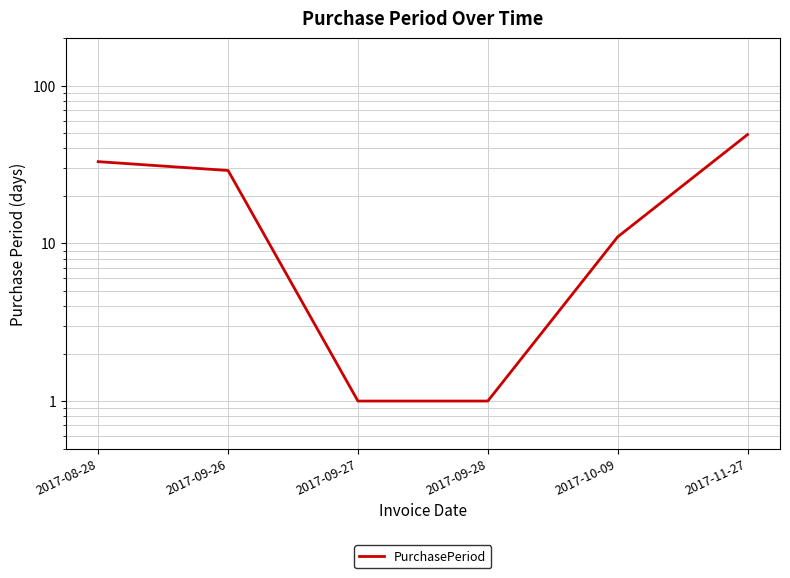

What is the difference between the second highest and second lowest values?

32